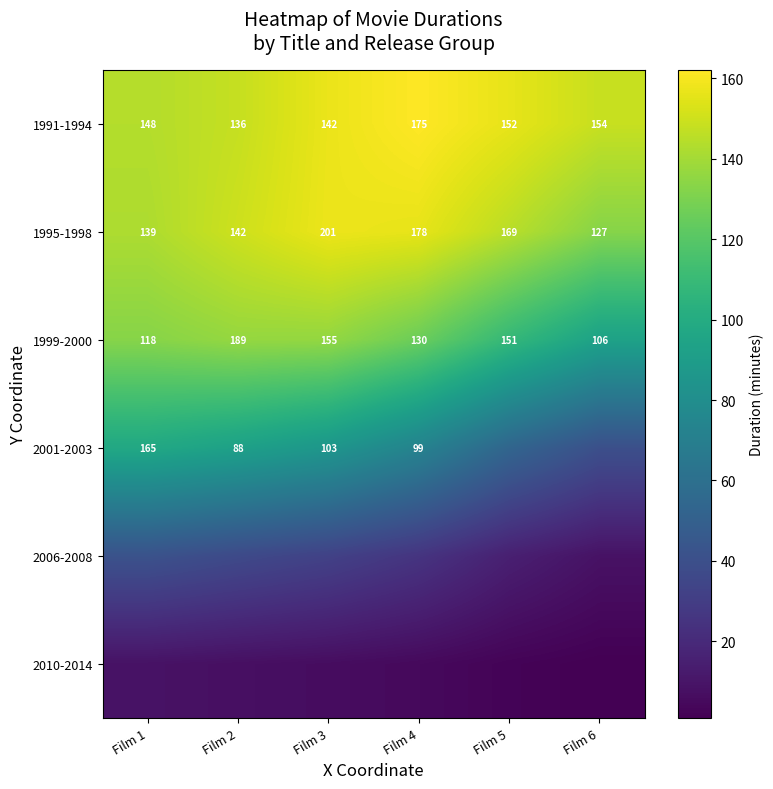

Is the value of 1999-2000 at Film 4 greater than the value of 1991-1994 at Film 6?

No